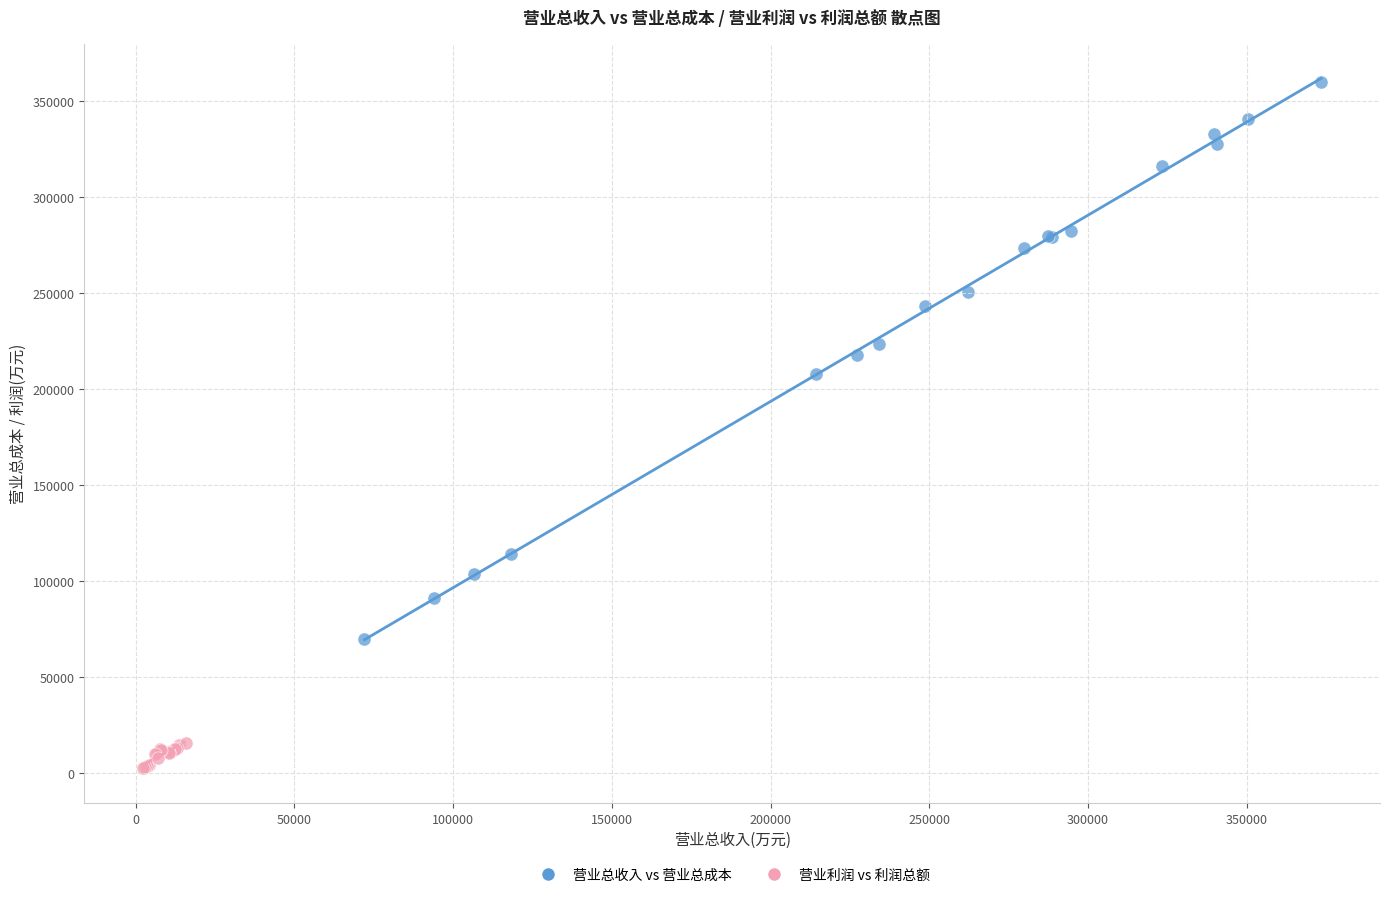

What are all the series names shown in the legend?

营业总收入 vs 营业总成本, 营业利润 vs 利润总额